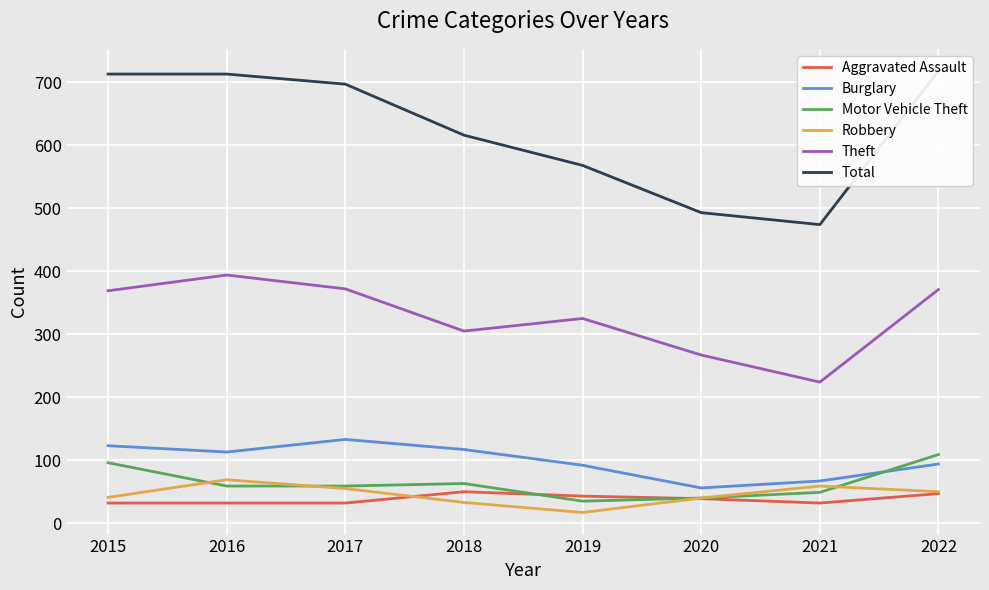

How many values in the Motor Vehicle Theft series are below 59?

3